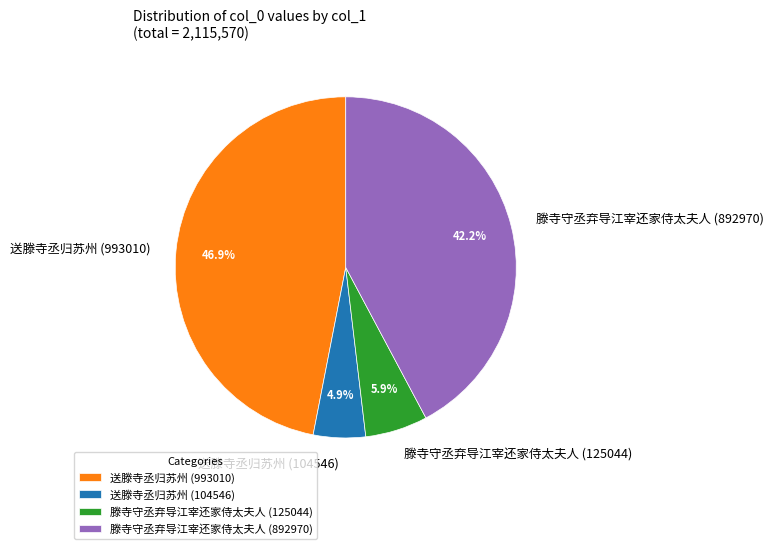

Does 滕寺守丞弃导江宰还家侍太夫人 (125044) account for over 50% of the chart?

No